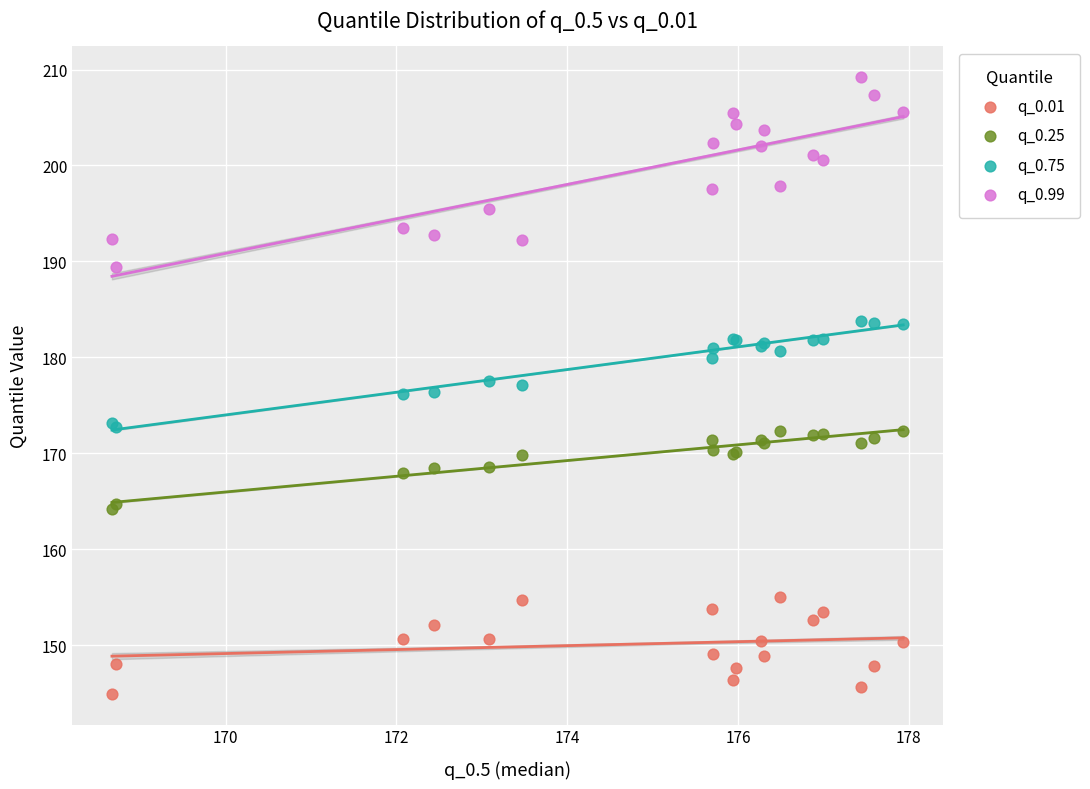

What are all the series names shown in the legend?

q_0.01, q_0.25, q_0.75, q_0.99